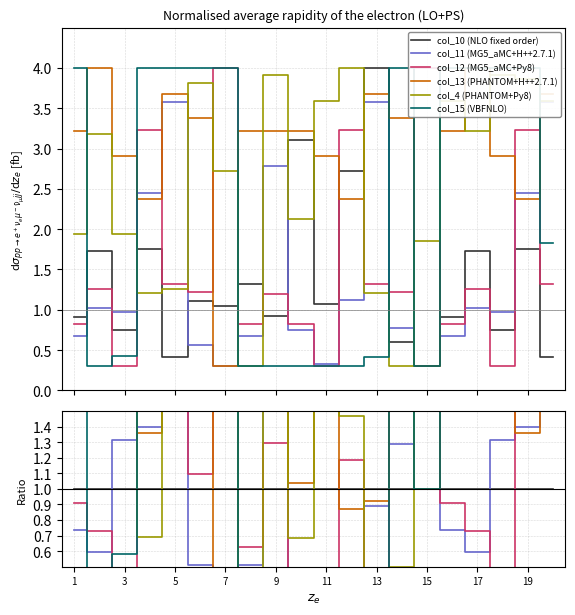

Which series has the widest spread of values?

col_10